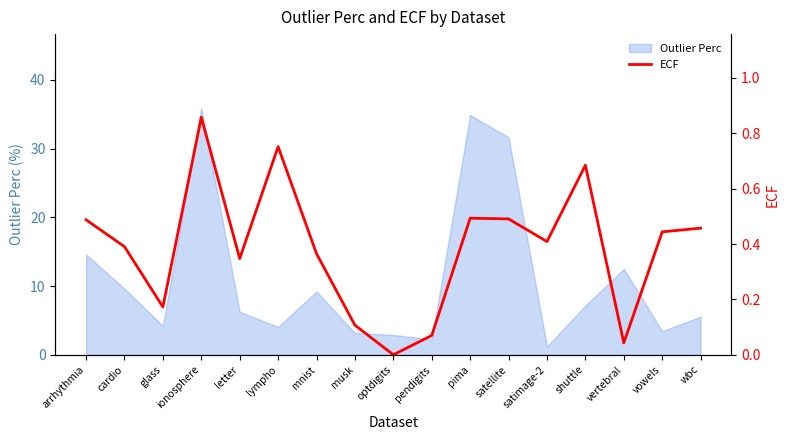

At which category does the data reach its first local peak?

ionosphere